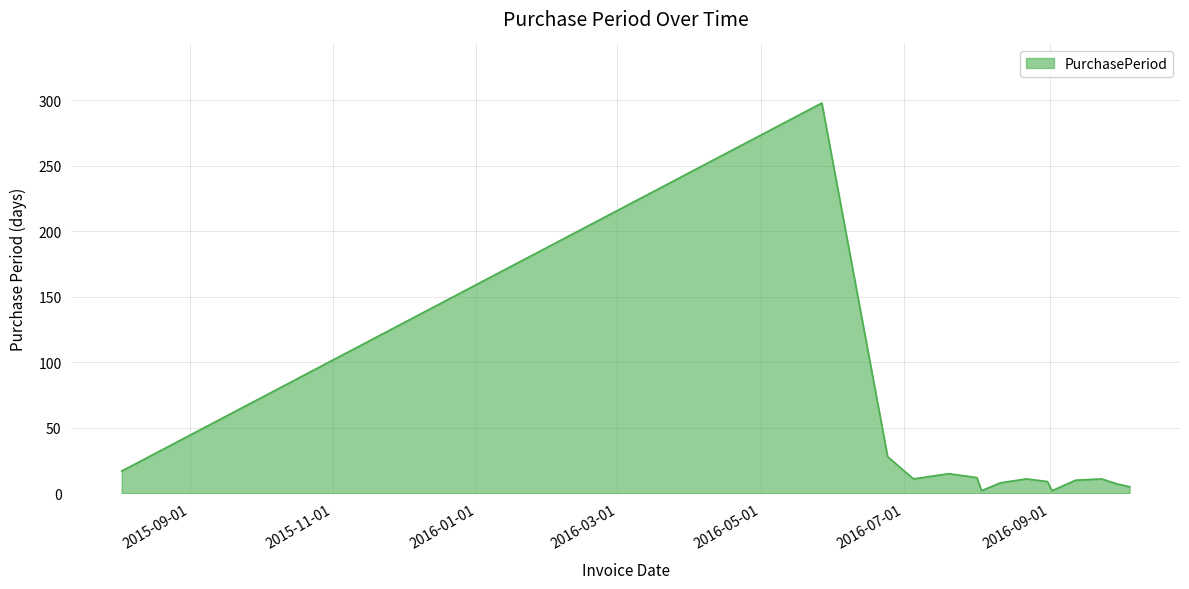

What is the smallest value displayed?

2